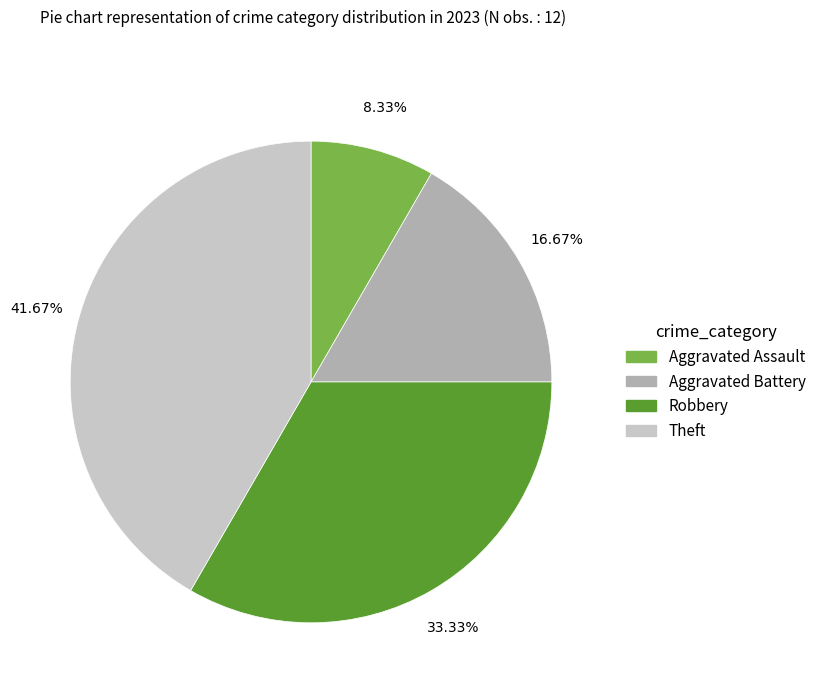

To the nearest percent, what is the difference between the largest and smallest slice percentages?

33%